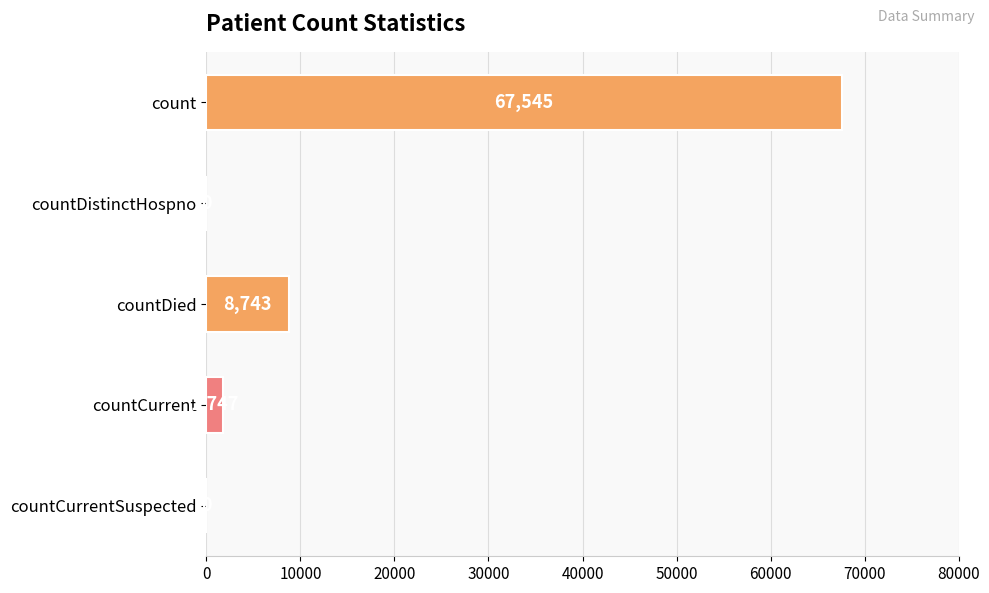

What is the greatest value displayed?

67545